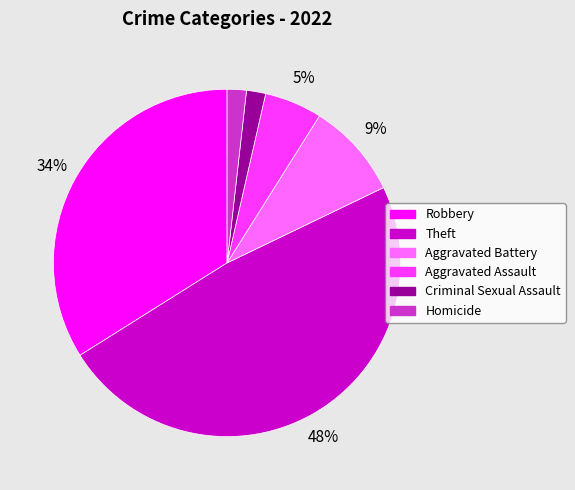

Between Theft and Homicide, which is larger?

Theft